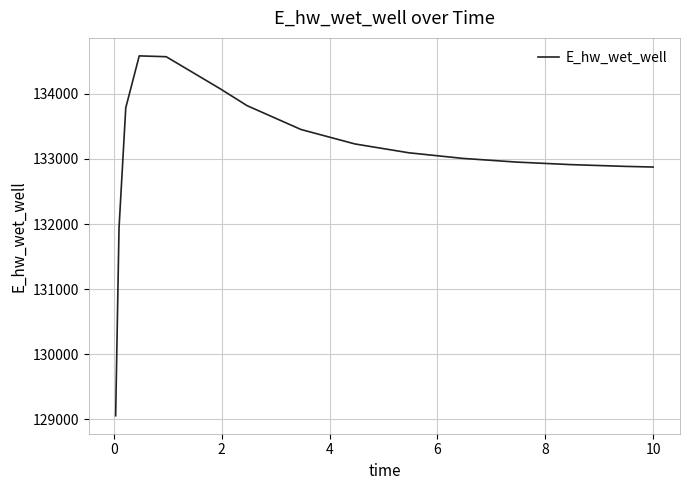

What is the greatest value displayed?

134584.4